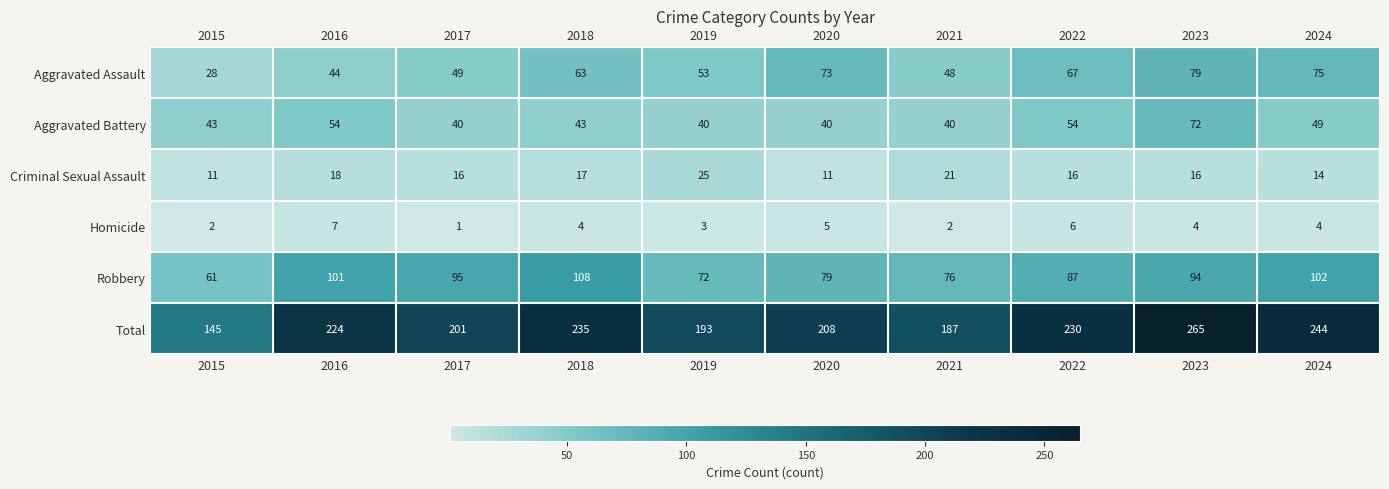

Rank the series at 2016 from highest to lowest value.

Total, Robbery, Aggravated Battery, Aggravated Assault, Criminal Sexual Assault, Homicide